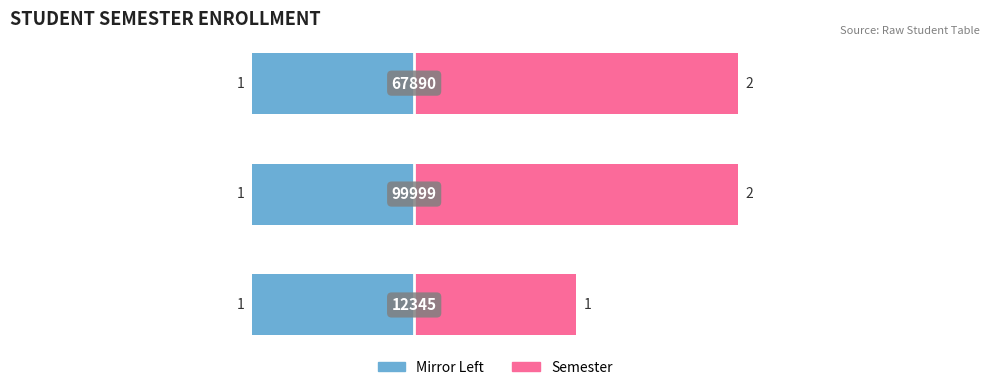

How many values in the Semester series are below 2?

1